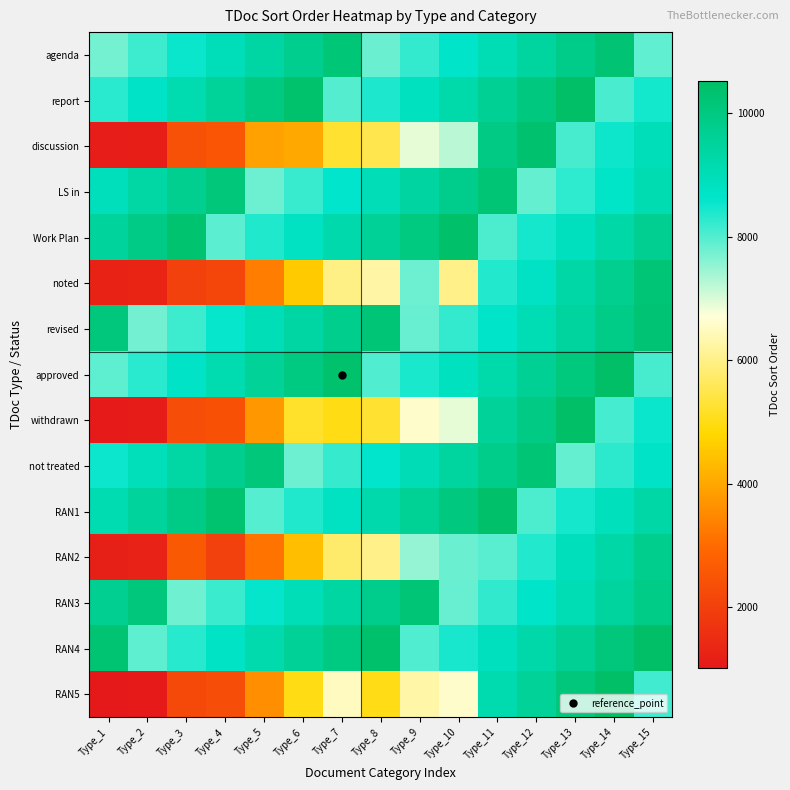

Rank the series by their maximum value, from highest to lowest.

RAN5, withdrawn, RAN4, approved, report, RAN1, Work Plan, discussion, revised, agenda, not treated, LS in, RAN3, noted, RAN2